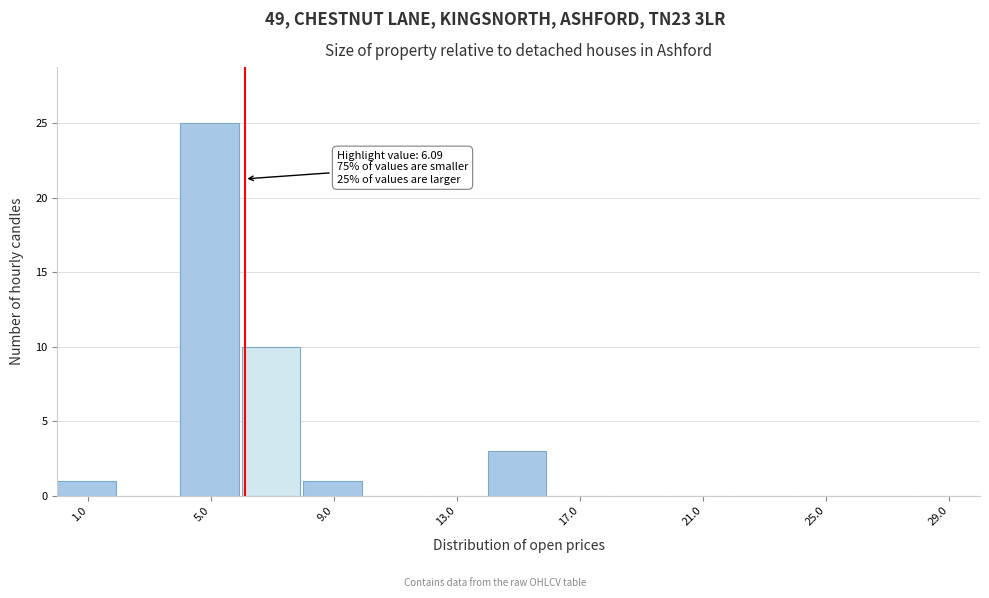

Which range on the x-axis has the tallest bar?

4 to 6